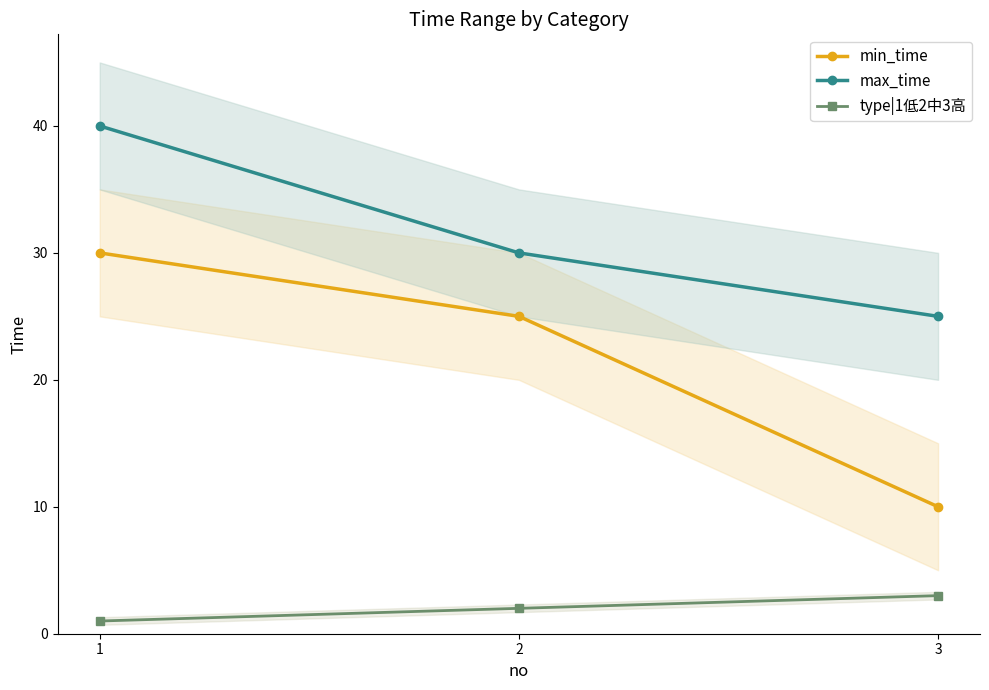

What are all the series names shown in the legend?

min_time, max_time, type|1低2中3高